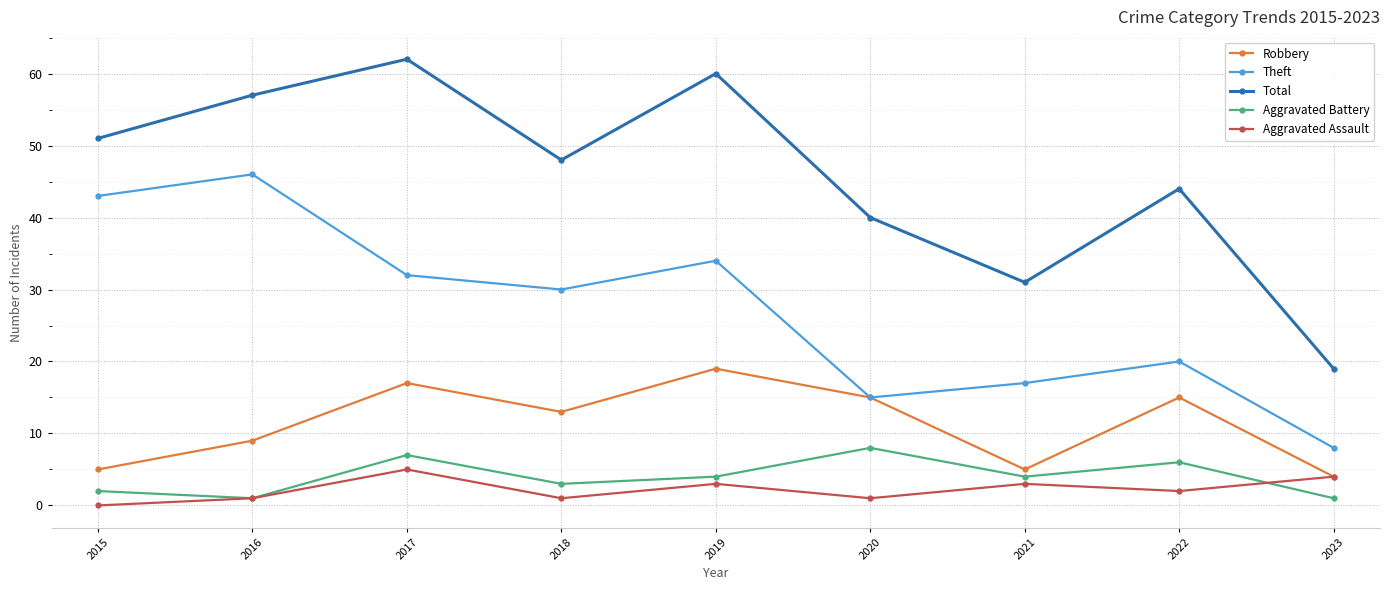

What is the average value of the Total series?

46